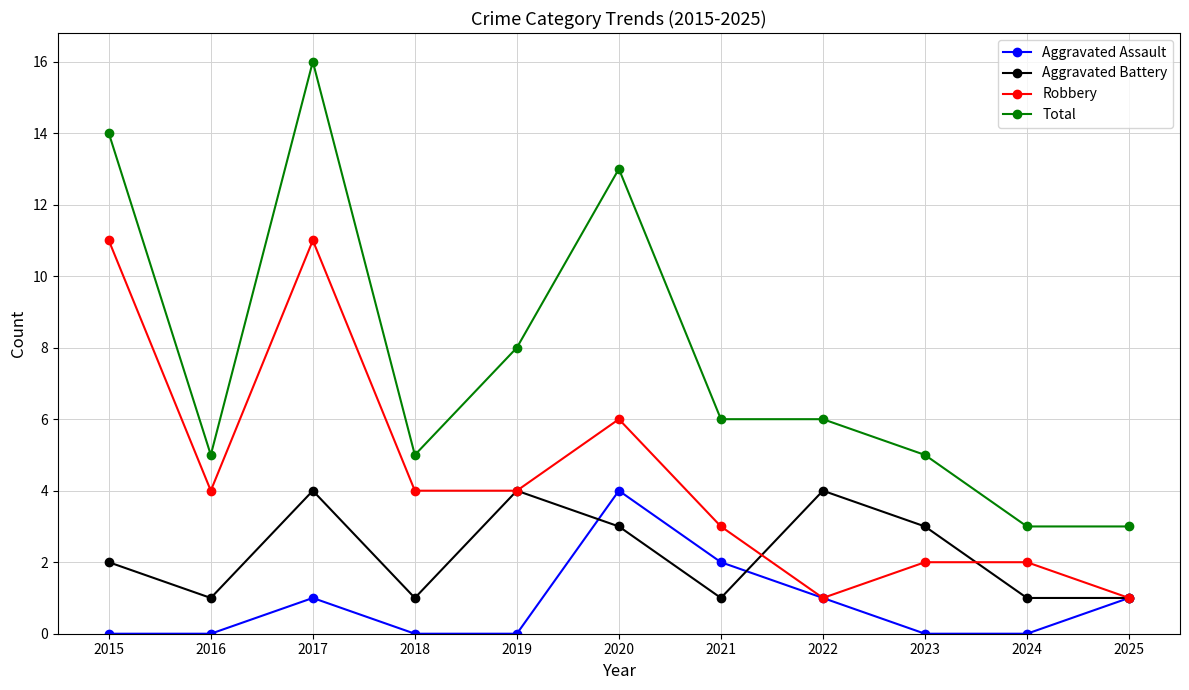

True or false: Total and Robbery cross at least once.

False